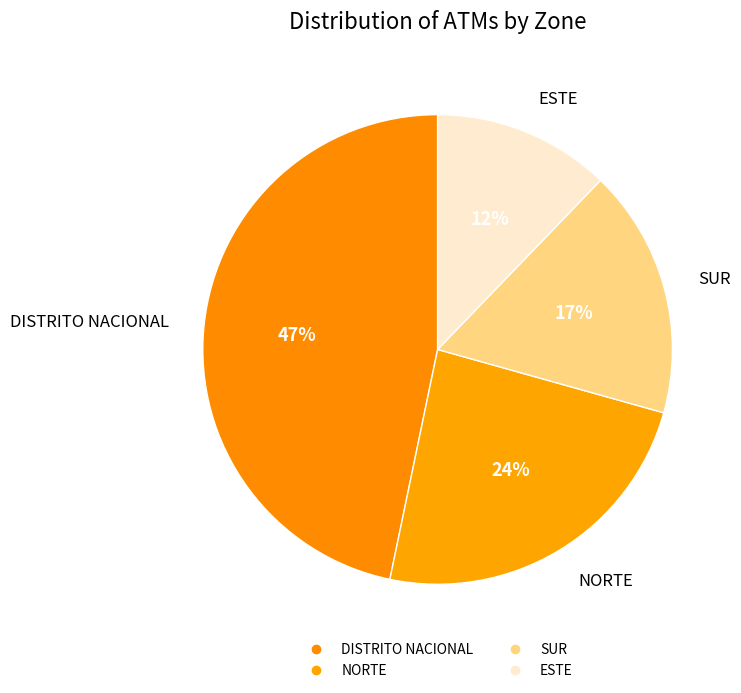

Is it true that NORTE is 31% of the pie?

False